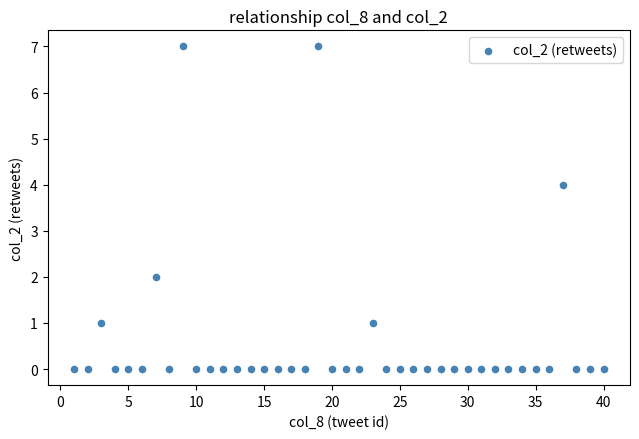

What is the range of Y values (max minus min)?

7